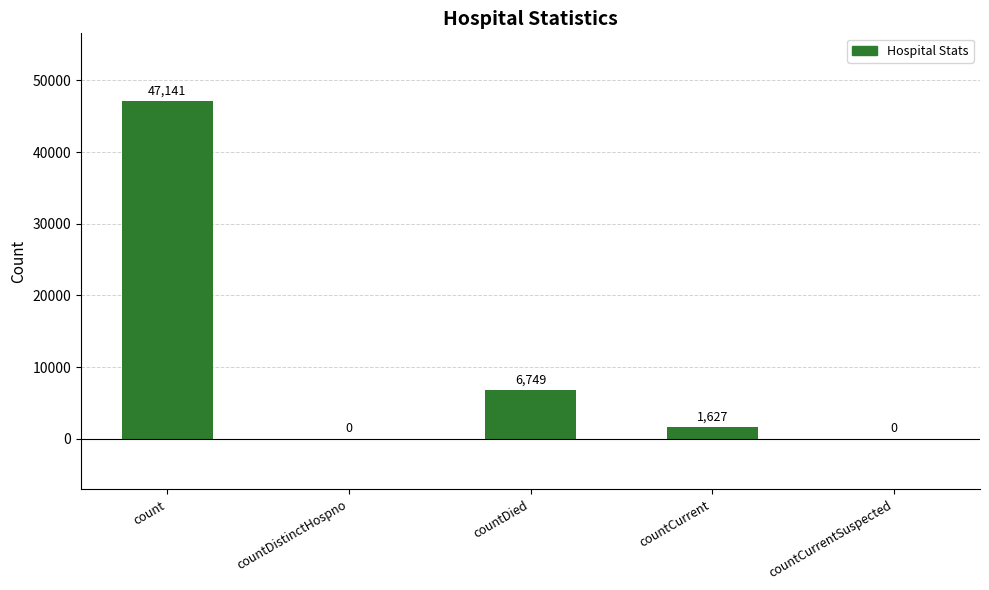

At which label is the value closest to 23570?

countDied